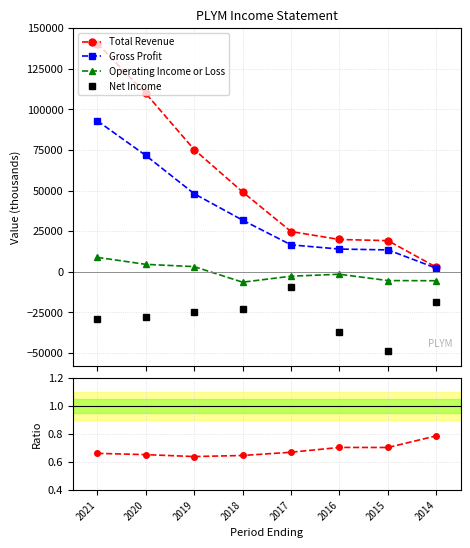

Count the number of data series in this chart.

5